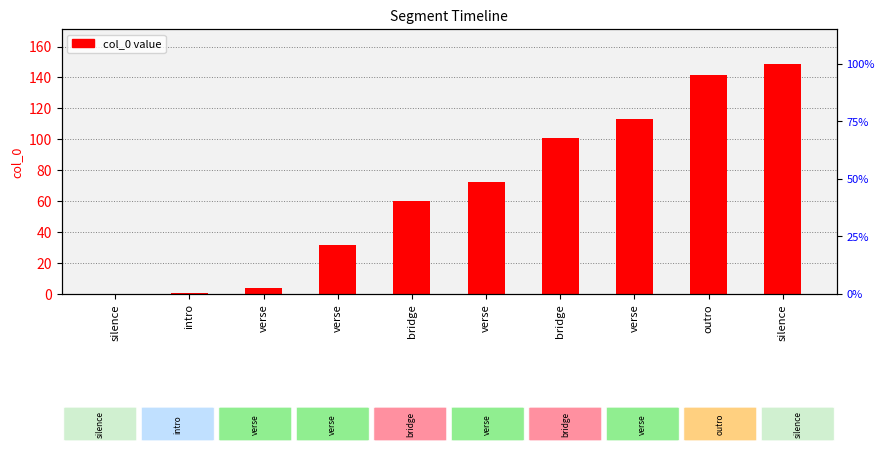

Is it true that the value at verse is 6.9?

False